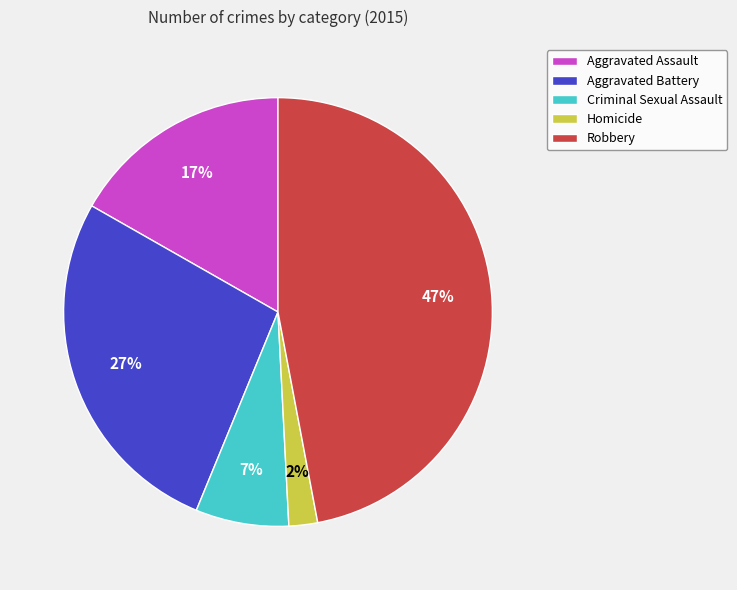

To the nearest percent, what percentage of the pie is Robbery?

47%